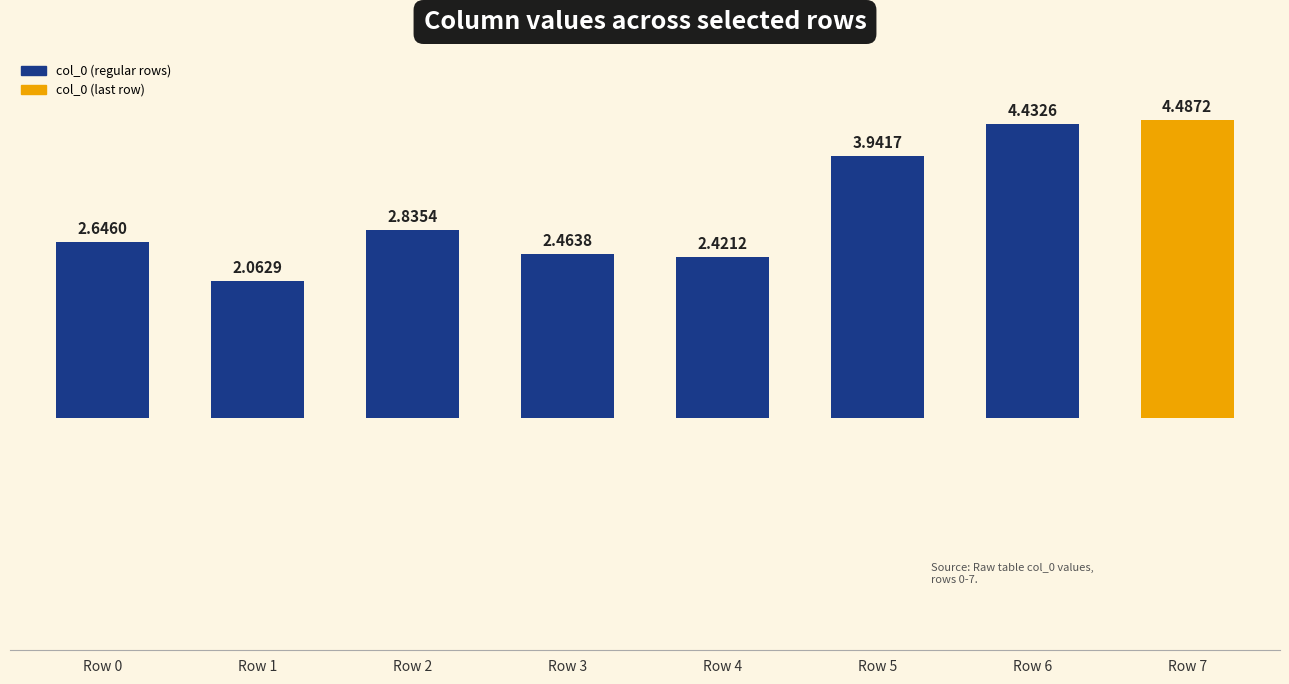

What is the ratio of the value at Row 7 to the value at Row 1?

2.2